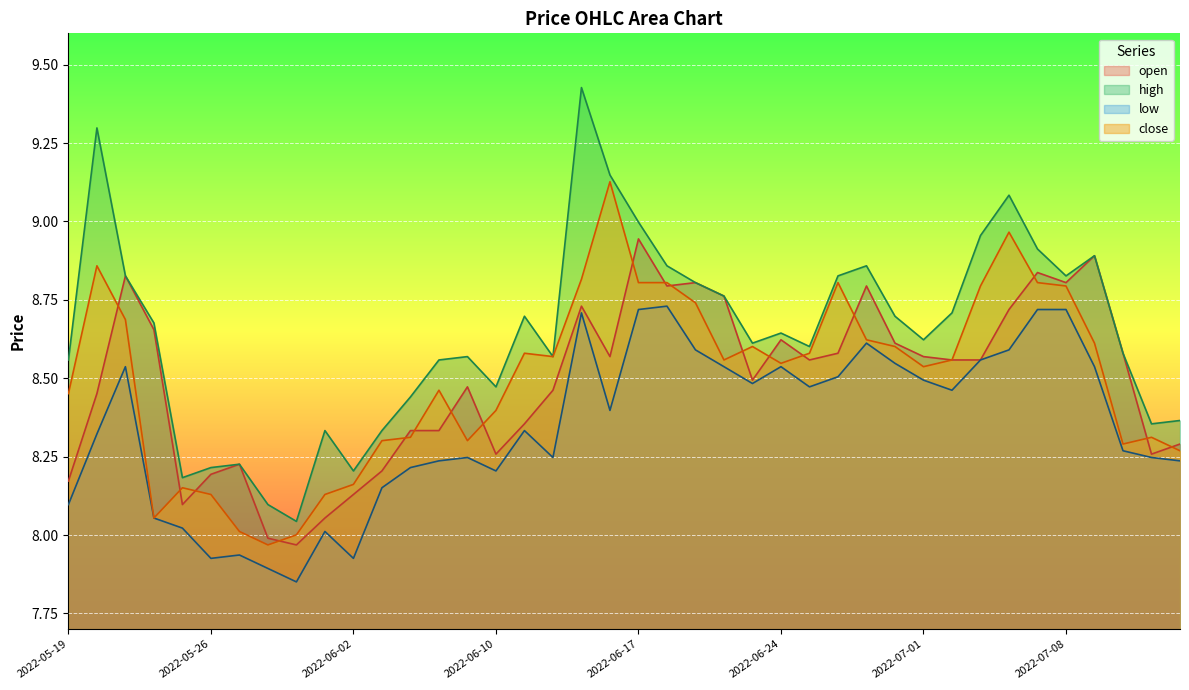

Which series has the largest range (max minus min)?

high